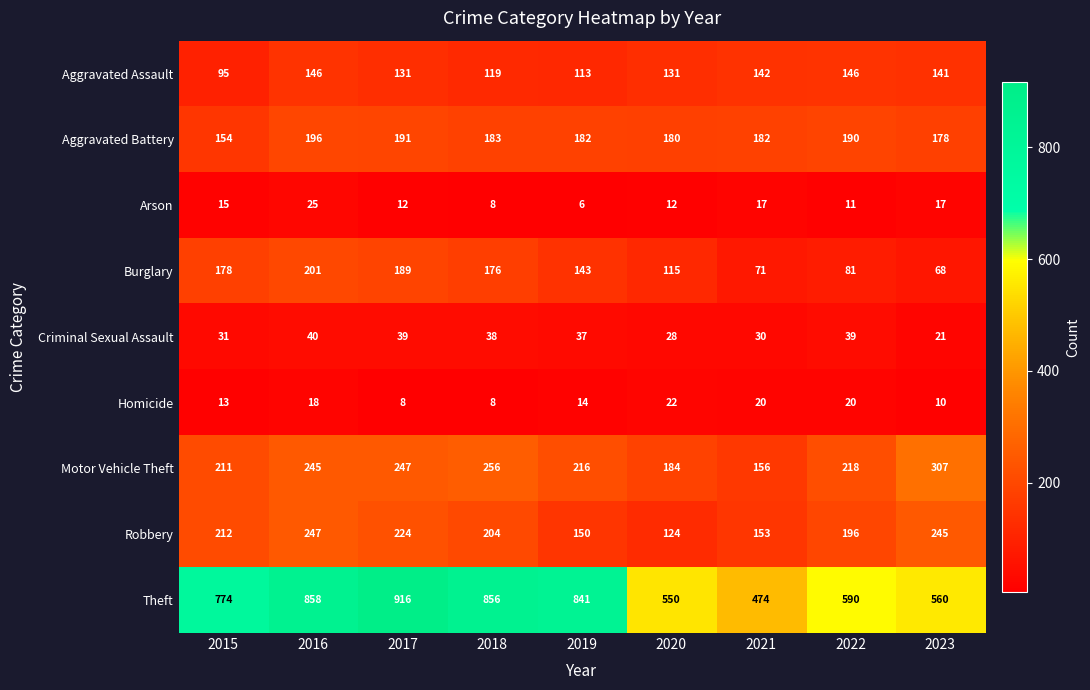

What is the spread (max minus min) of values at 2018?

848